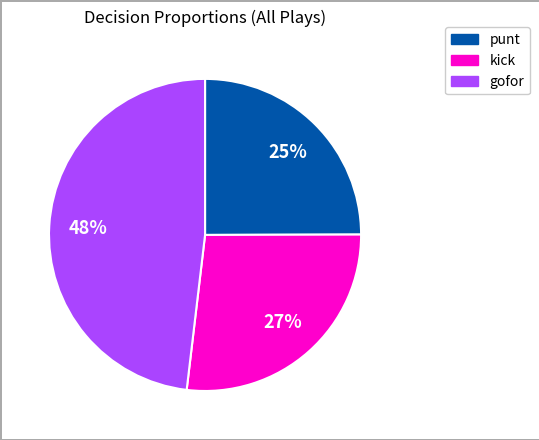

Rank the categories by value from lowest to highest.

punt, kick, gofor